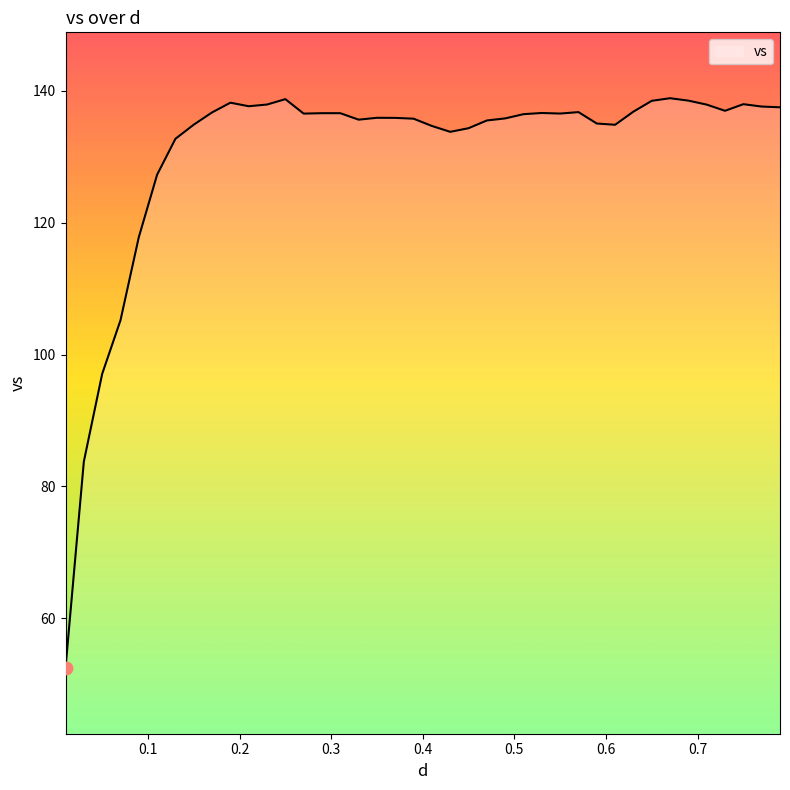

What is the minimum value shown in the chart?

52.5